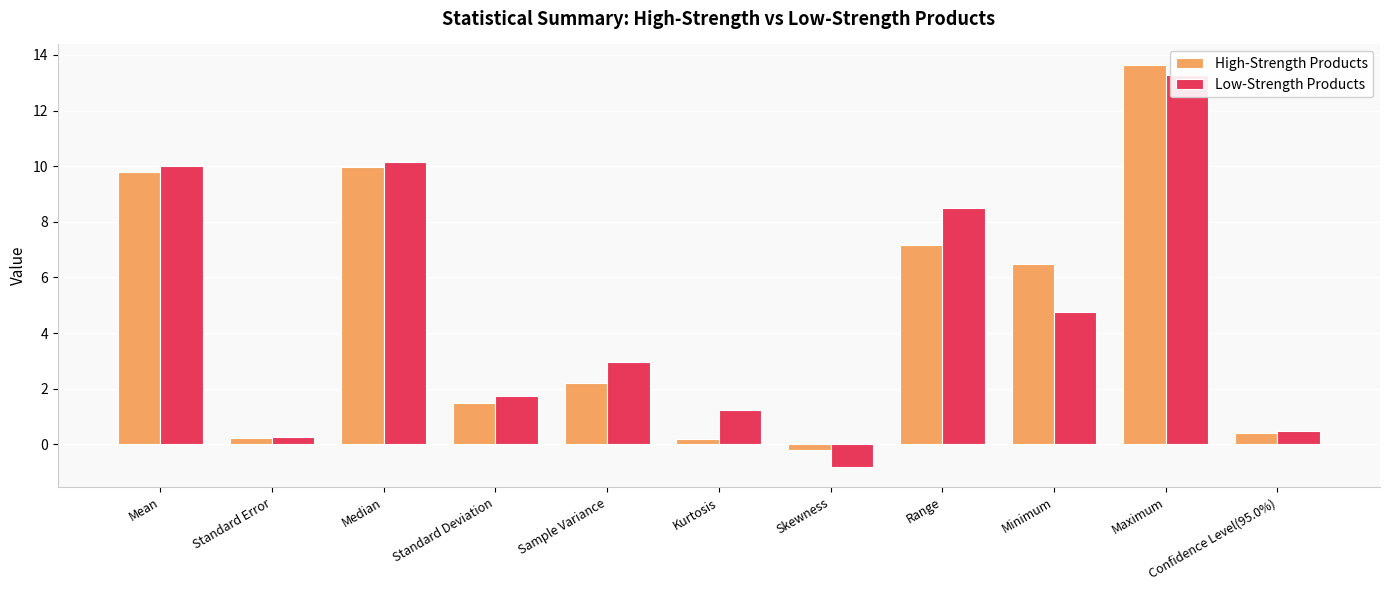

What position from the left is Range?

8